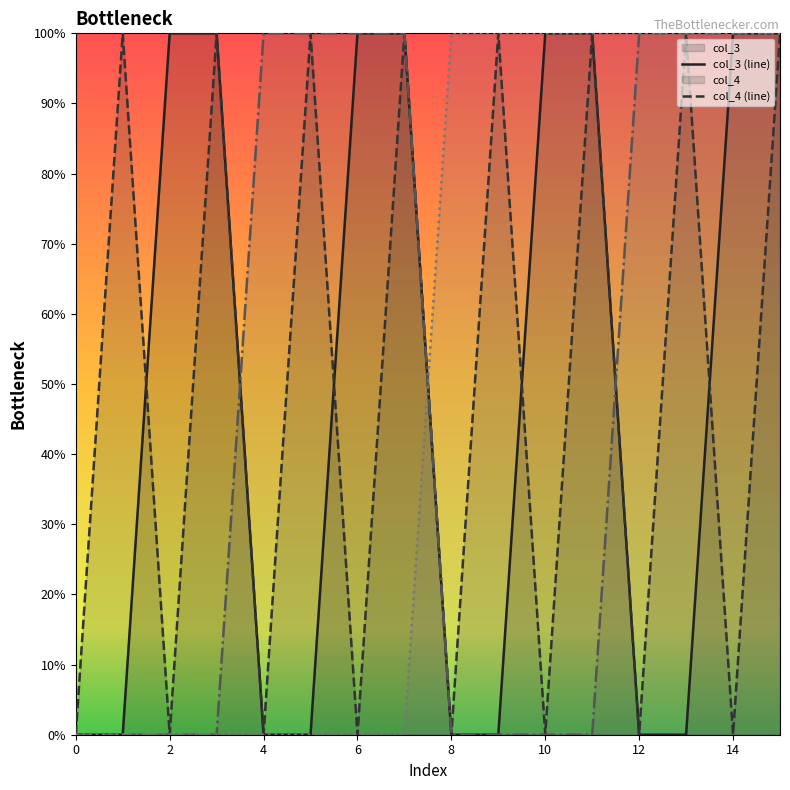

List the labels in order of col_4 value, smallest first.

0, 2, 4, 6, 8, 10, 12, 14, 1, 3, 5, 7, 9, 11, 13, 15